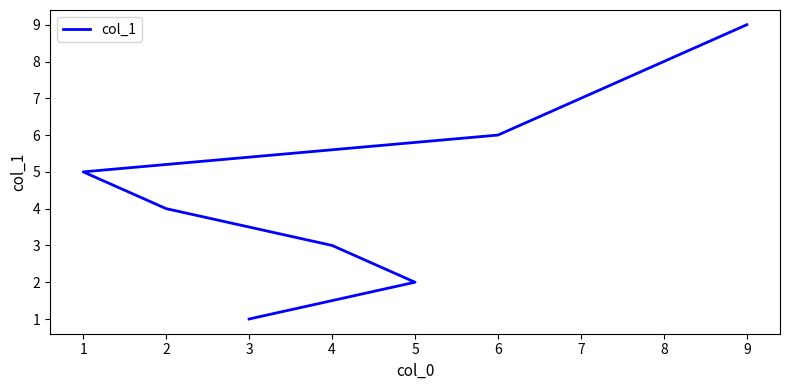

Which has a higher value, 7 or 4?

7